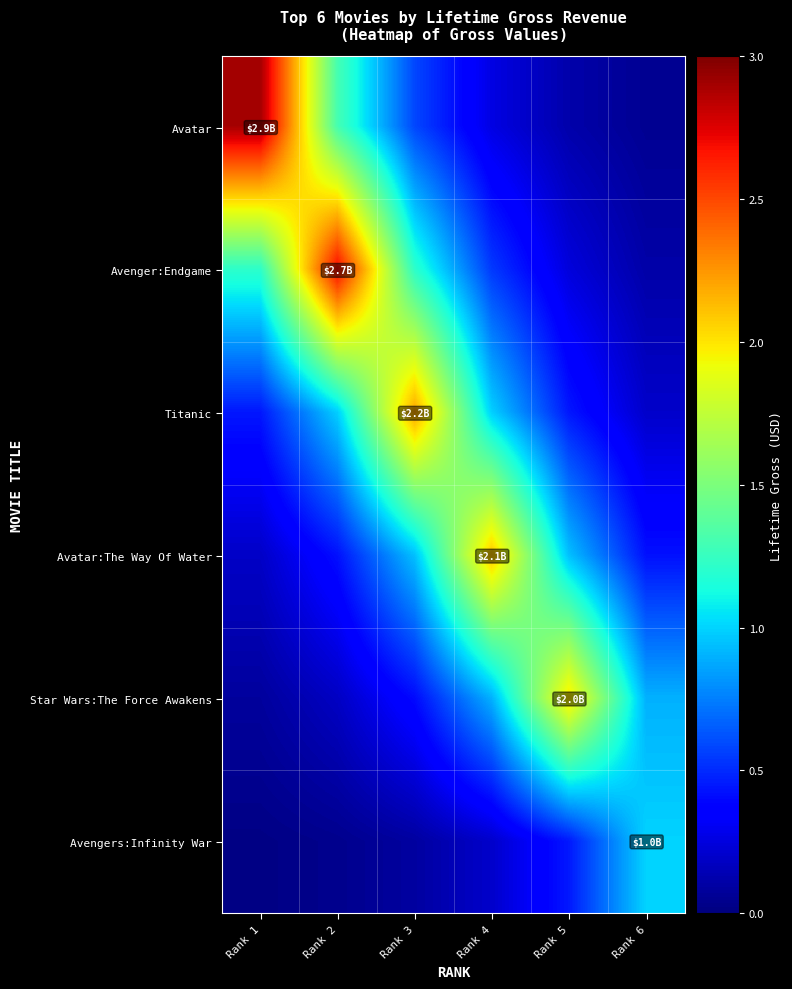

How many data points does each series have?

6